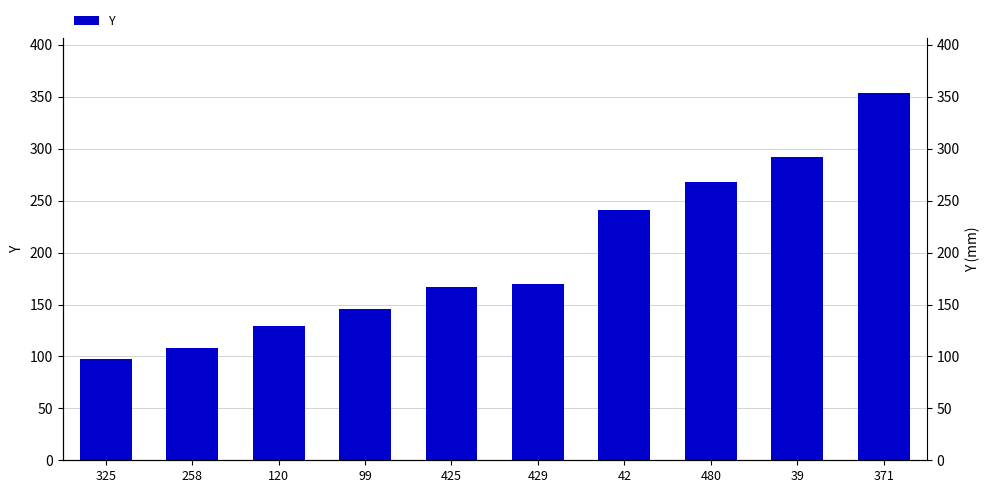

Are the bars horizontal?

No